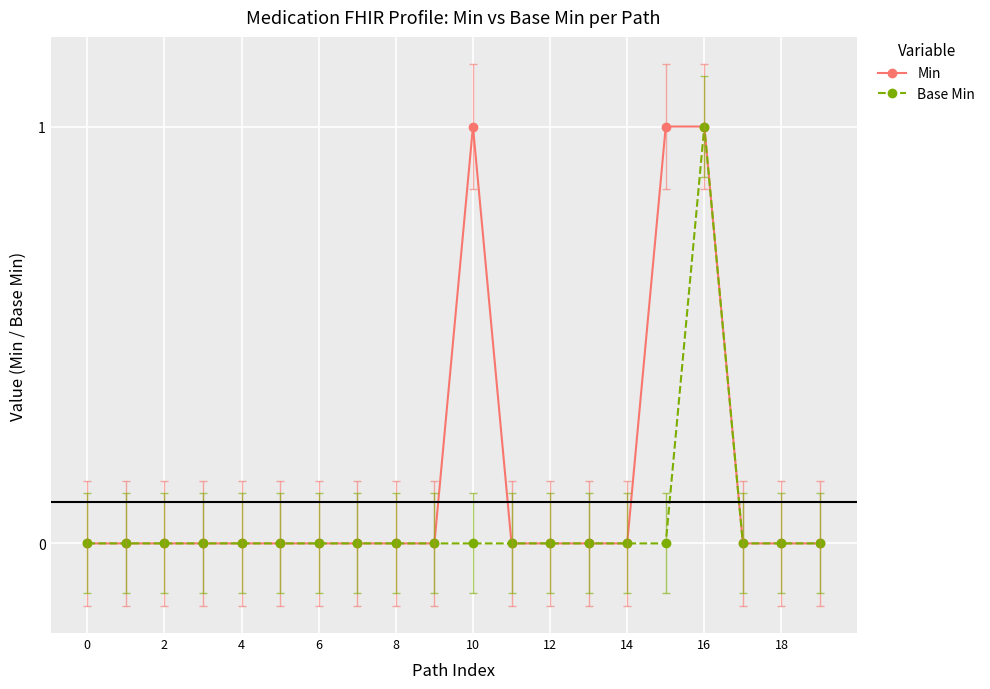

List the series in order of their overall mean, lowest first.

Base Min, Min